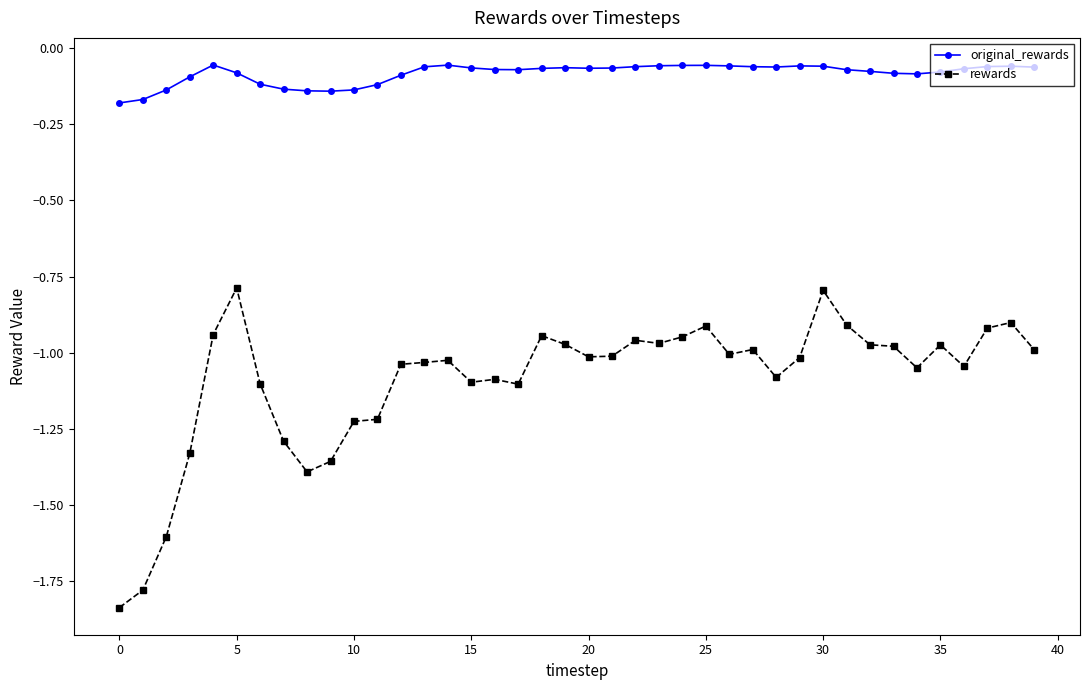

True or false: original_rewards and rewards intersect in this chart.

False